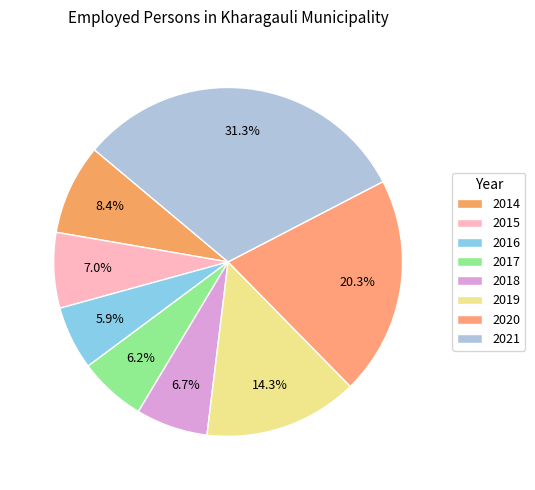

Count the number of slices in the pie.

8